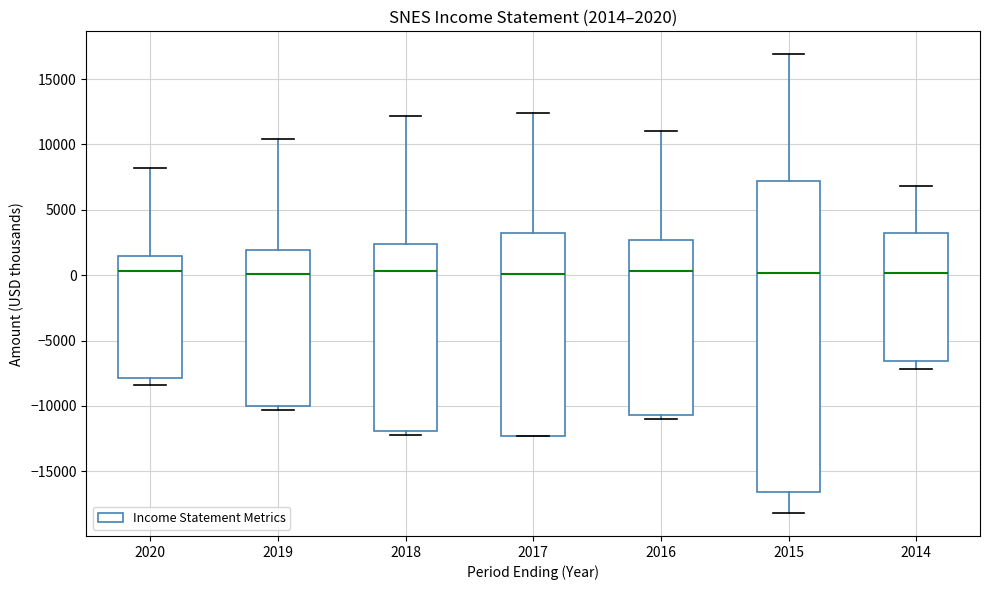

Comparing the boxes themselves (not the whiskers), which one is the tallest?

2015